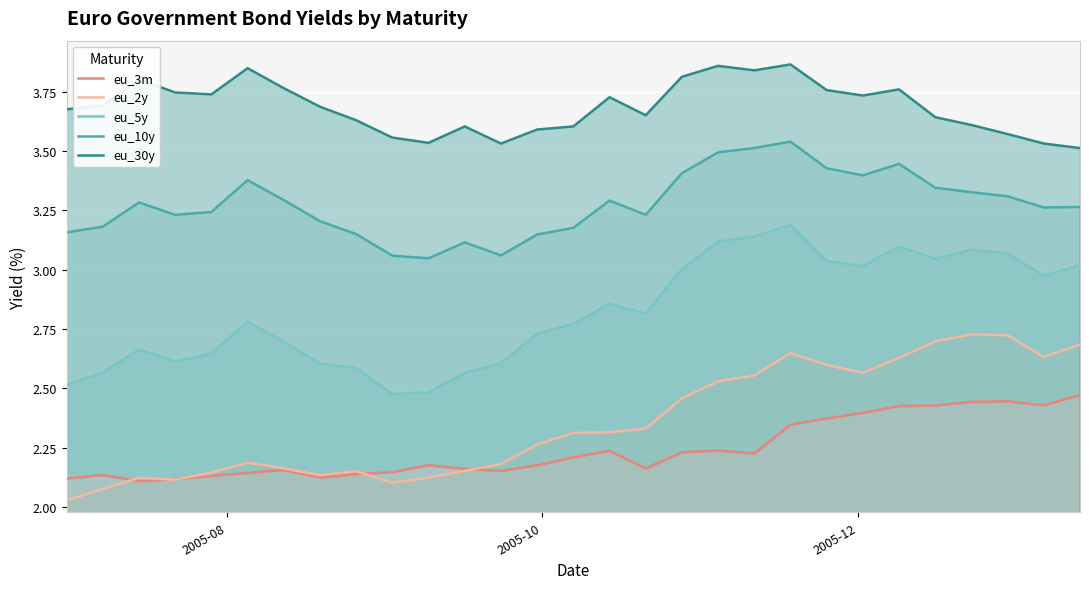

True or false: eu_5y and eu_2y cross at least once.

False